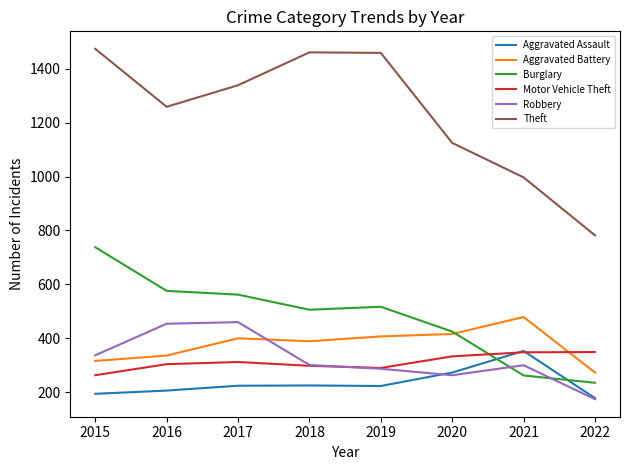

What is the smallest value displayed?

174